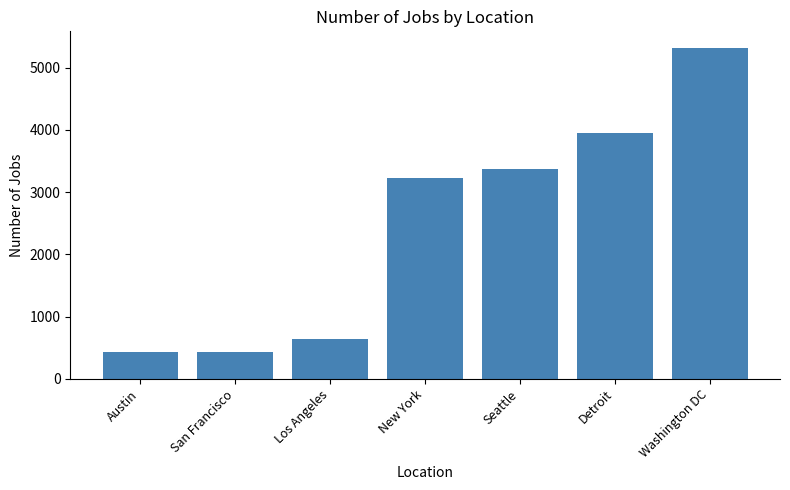

True or false: the data shows 214 at San Francisco.

False